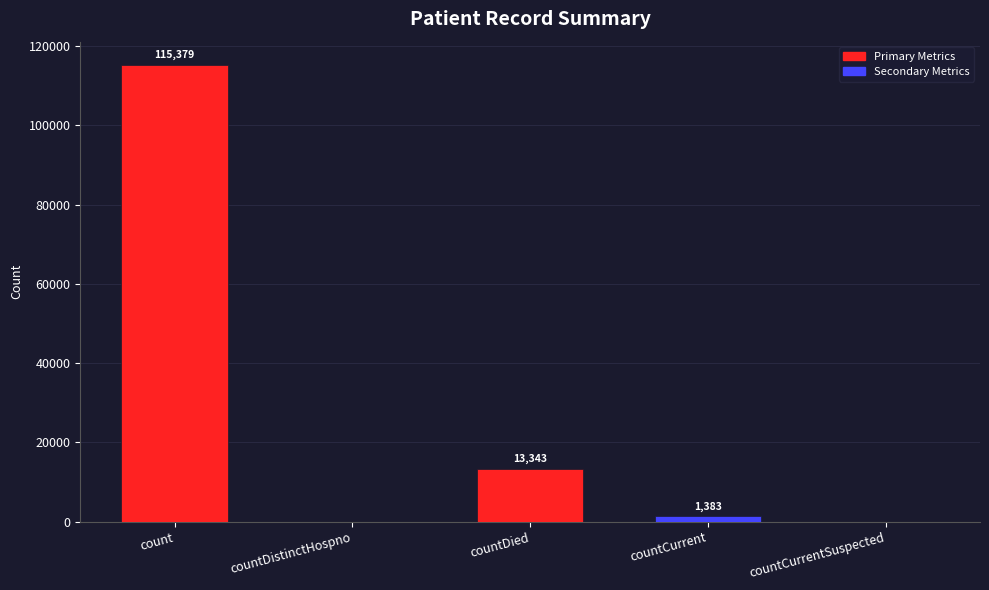

At which category does the chart reach its peak across all series?

count